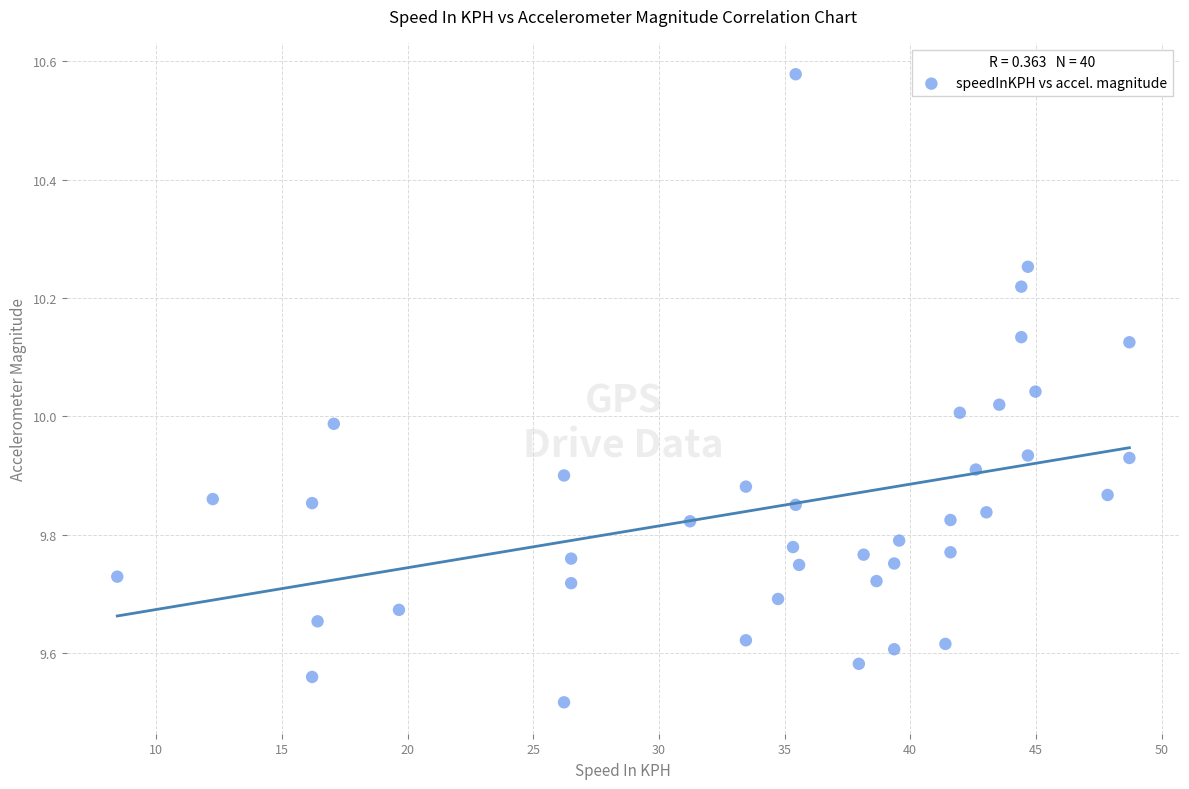

What is the range of X values (max minus min)?

40.3